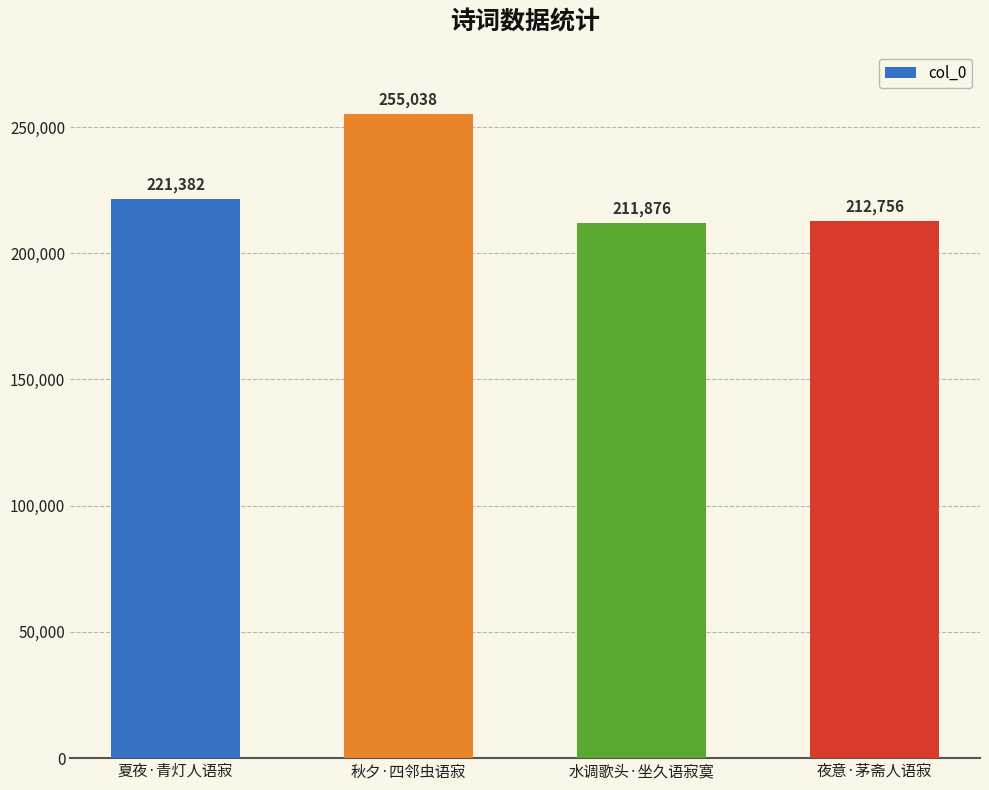

What is the difference between the maximum and minimum values?

43162